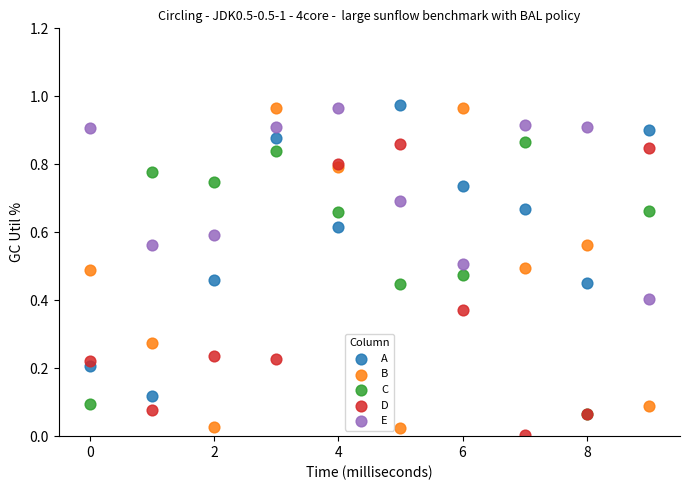

What are all the series names shown in the legend?

A, B, C, D, E